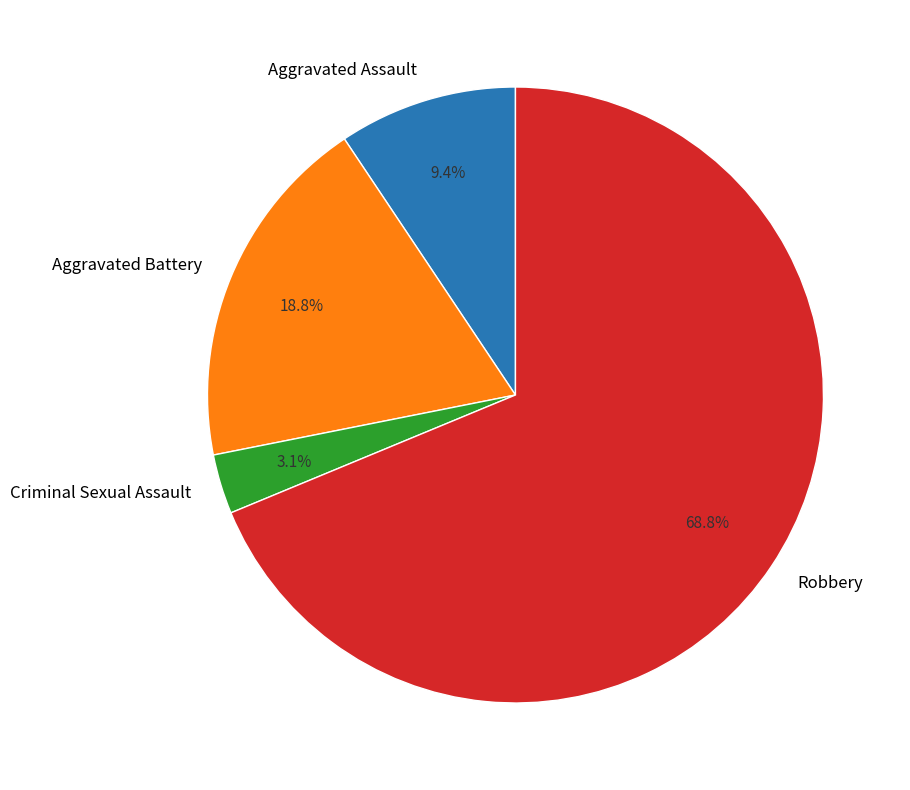

What is the largest slice in the pie chart?

Robbery